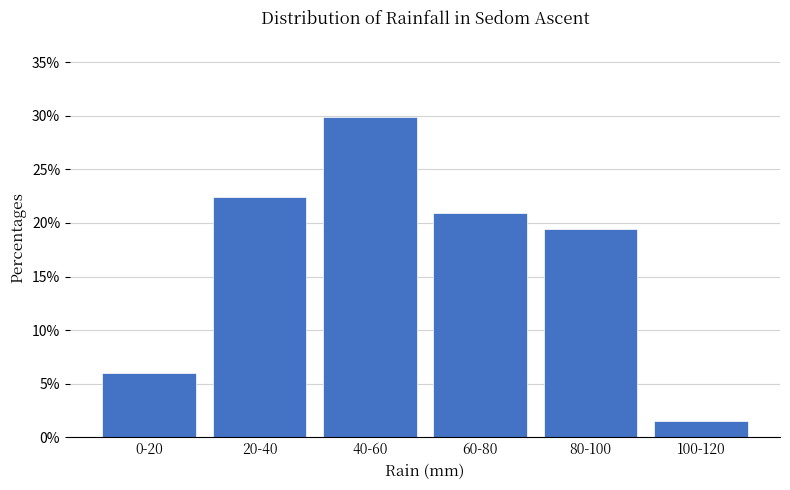

Reading left to right, transcribe all the data shown in this chart.

6.0	22.4	29.9	20.9	19.4	1.5